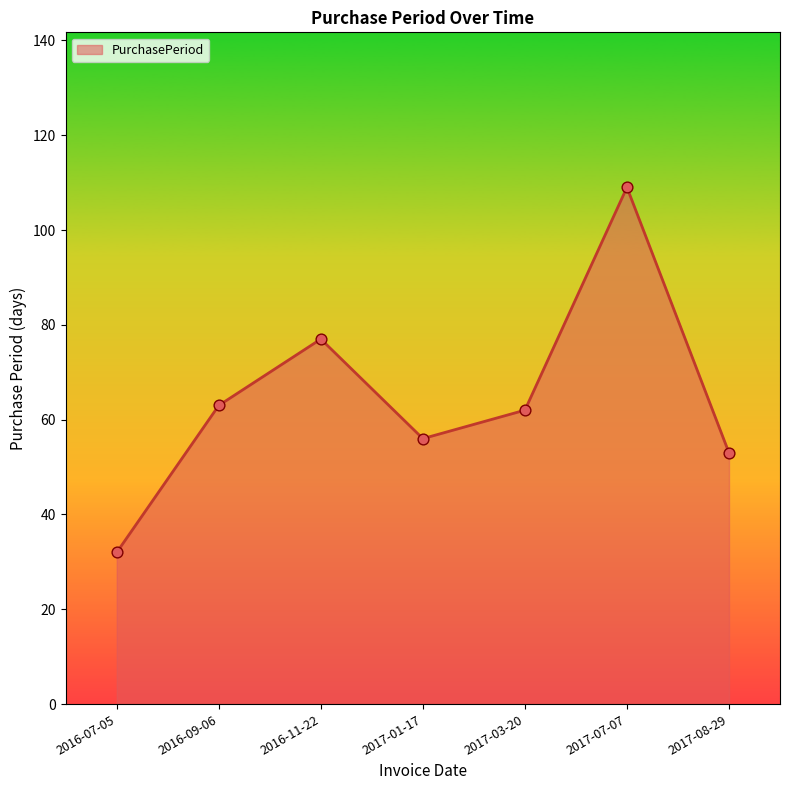

What is the change in value from 2017-03-20 to 2017-07-07?

+47